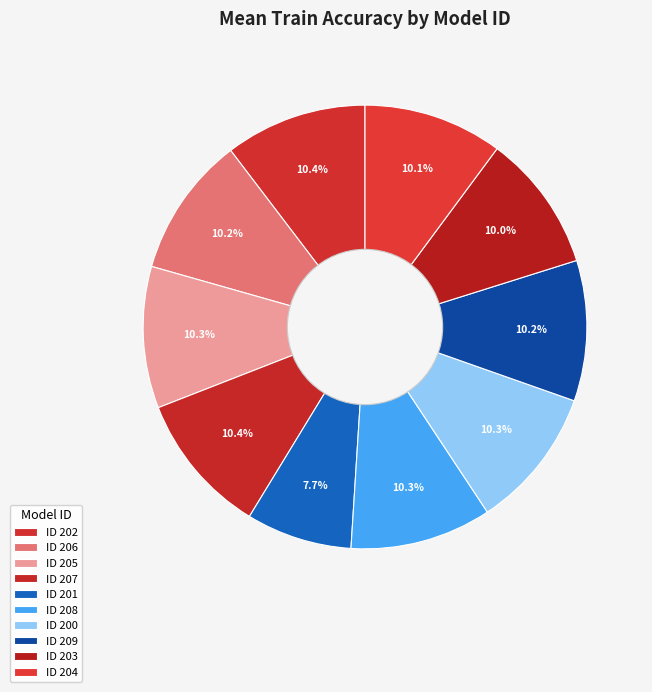

Count the number of slices in the pie.

10